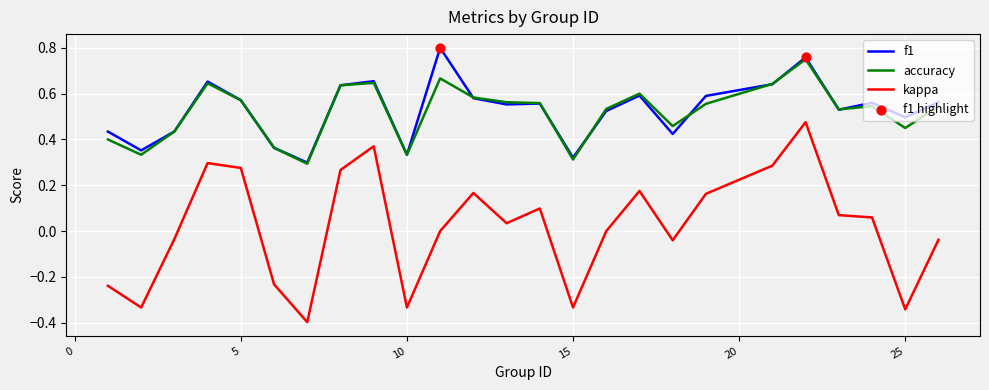

Which series has the widest spread of values?

kappa